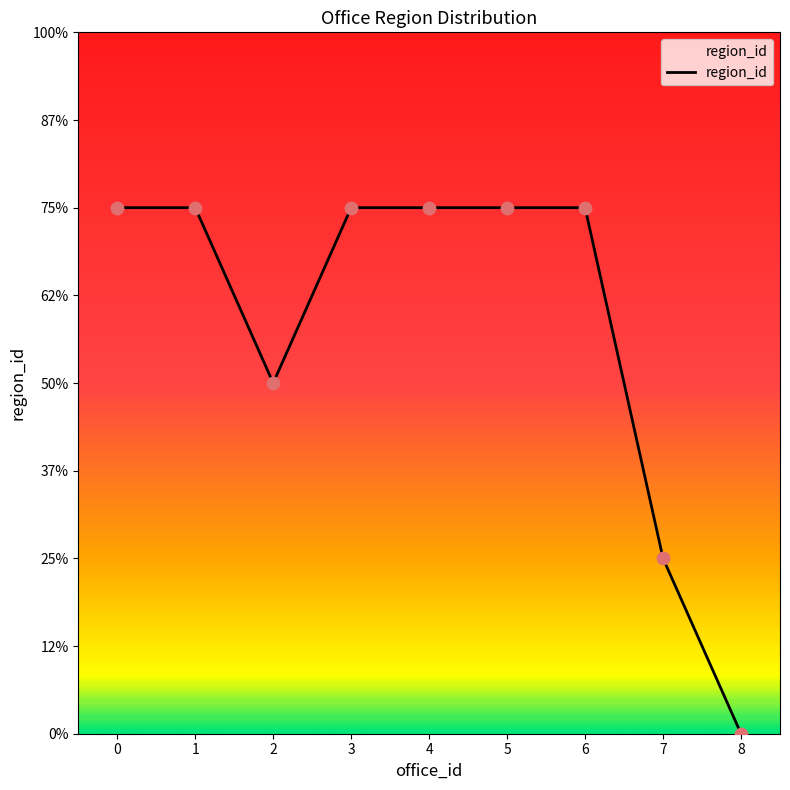

What is the change in value from 1 to 7?

-2